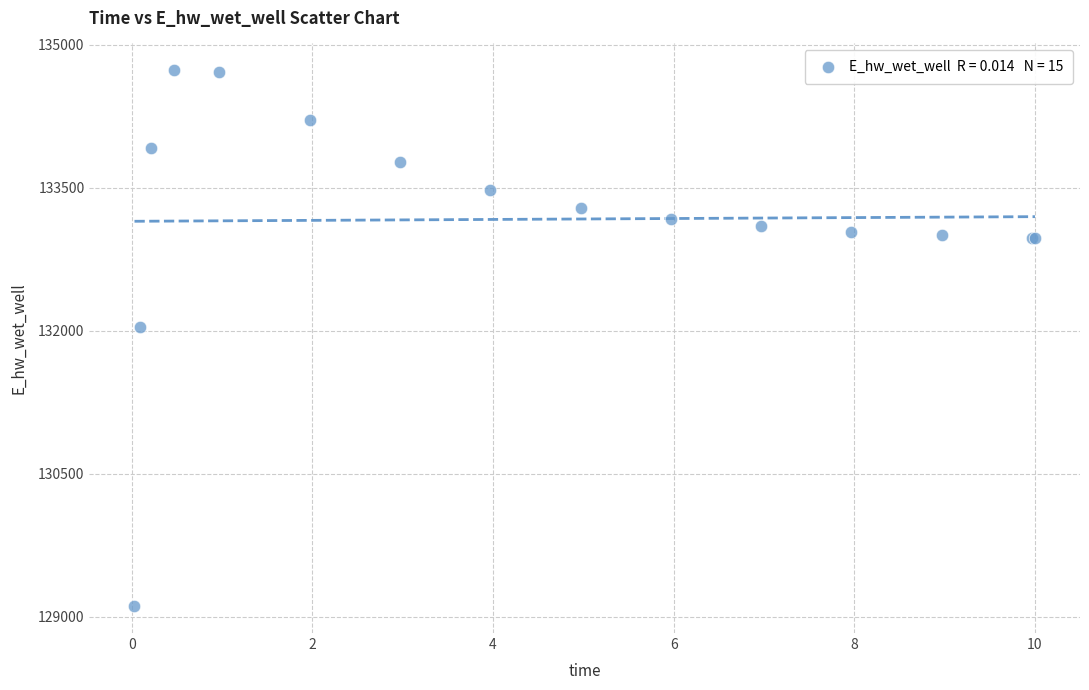

What Y value in the scatter plot is closest to 131922?

132044.9